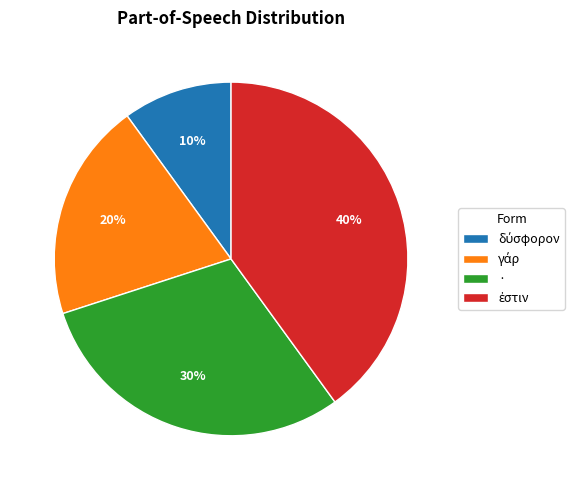

To the nearest percent, what portion does · represent?

30%